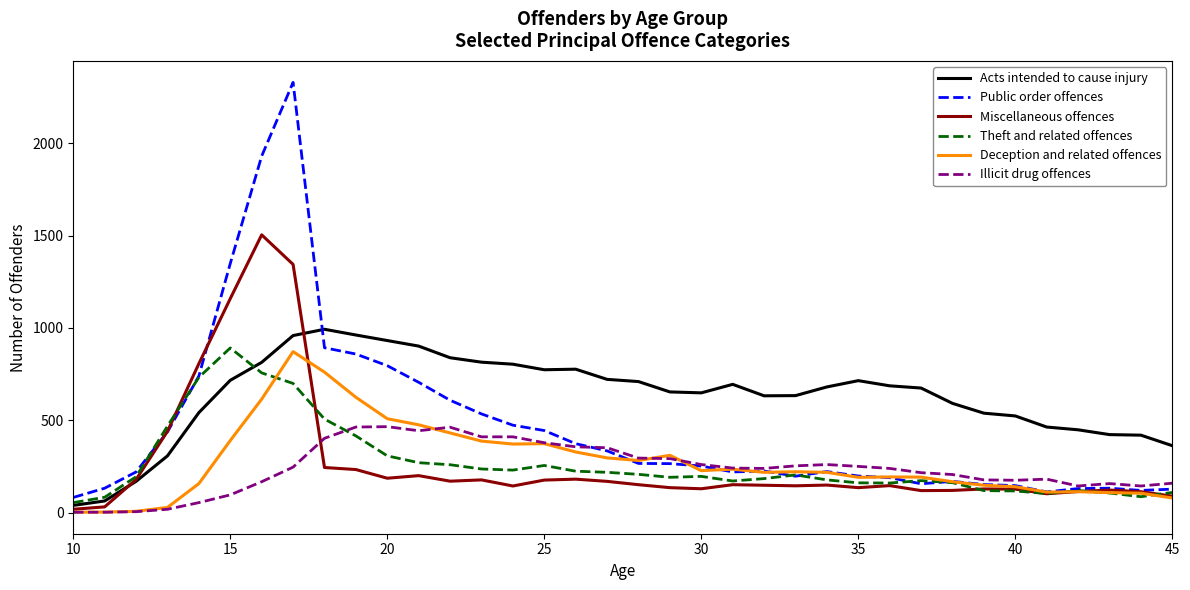

Which series has the largest range (max minus min)?

Public order offences